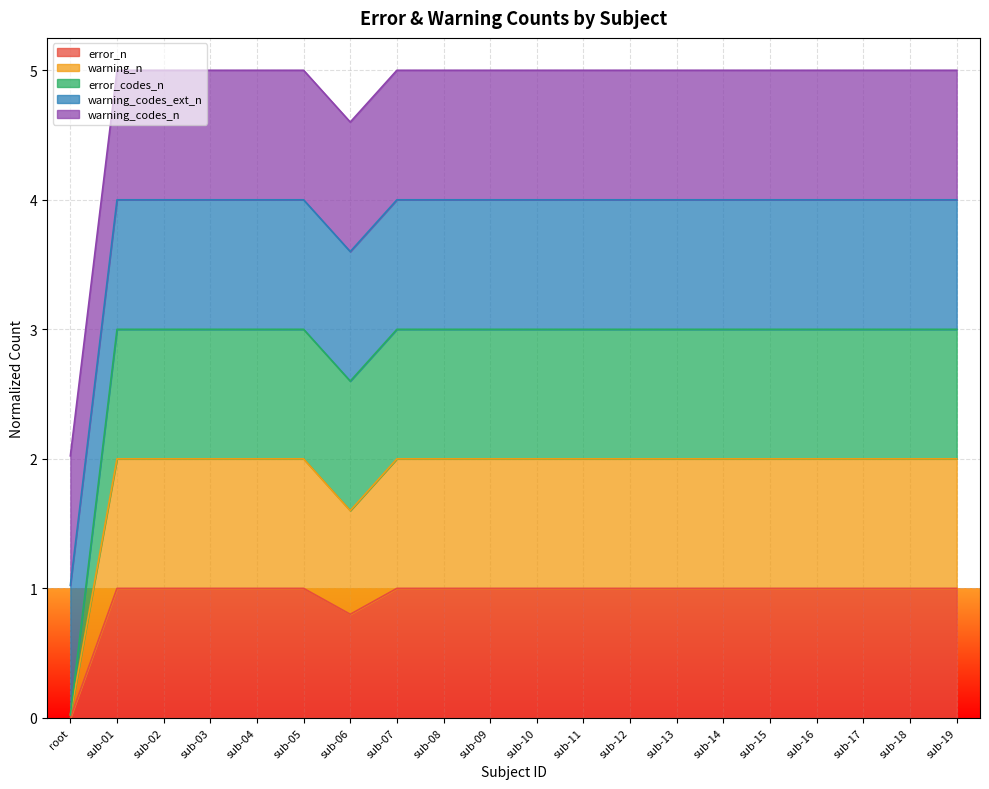

Does the chart display data point markers on the line(s)?

No